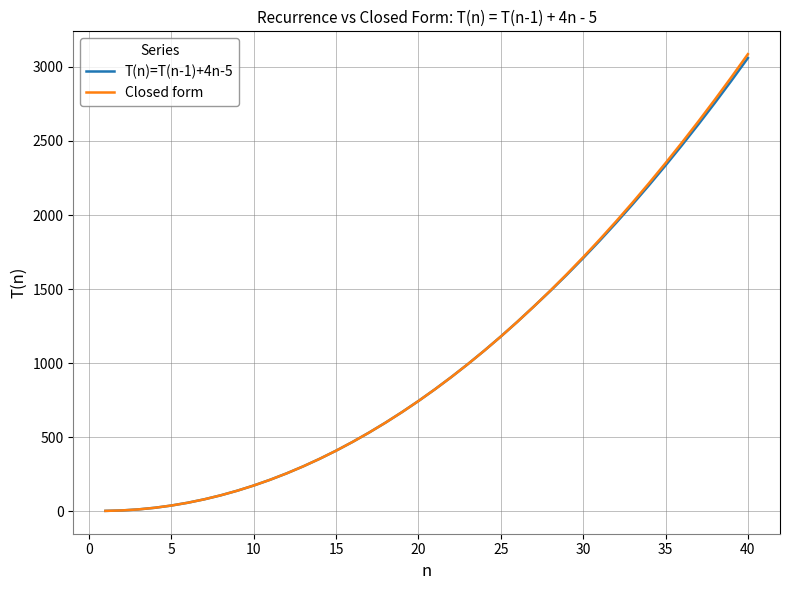

Which series has the widest spread of values?

Closed form